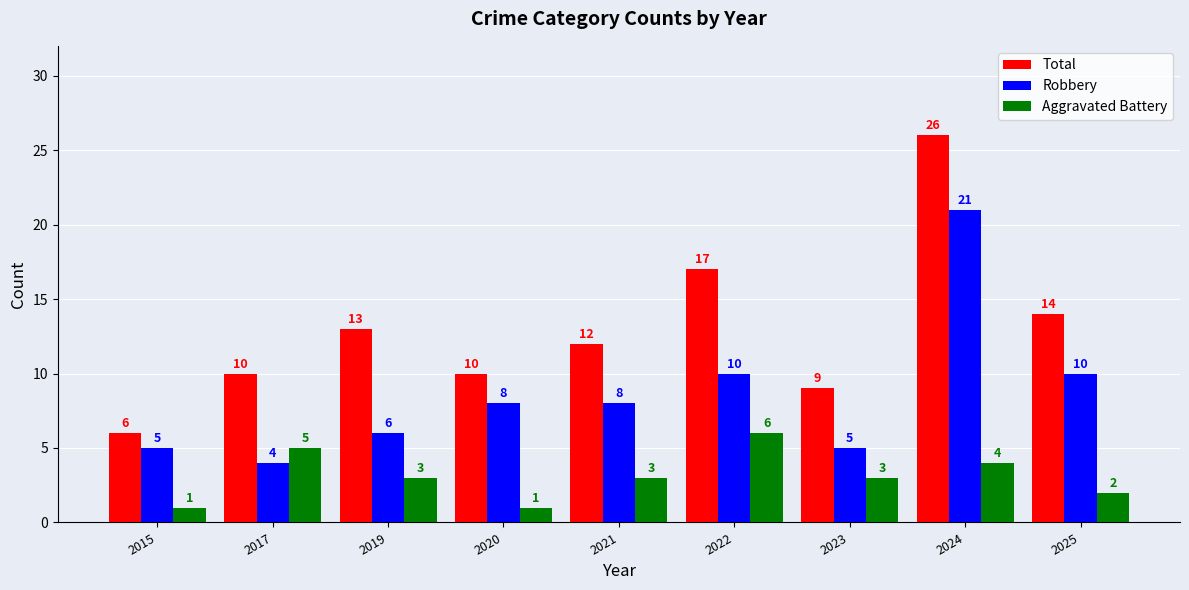

What is the total value across all series at 2020?

19